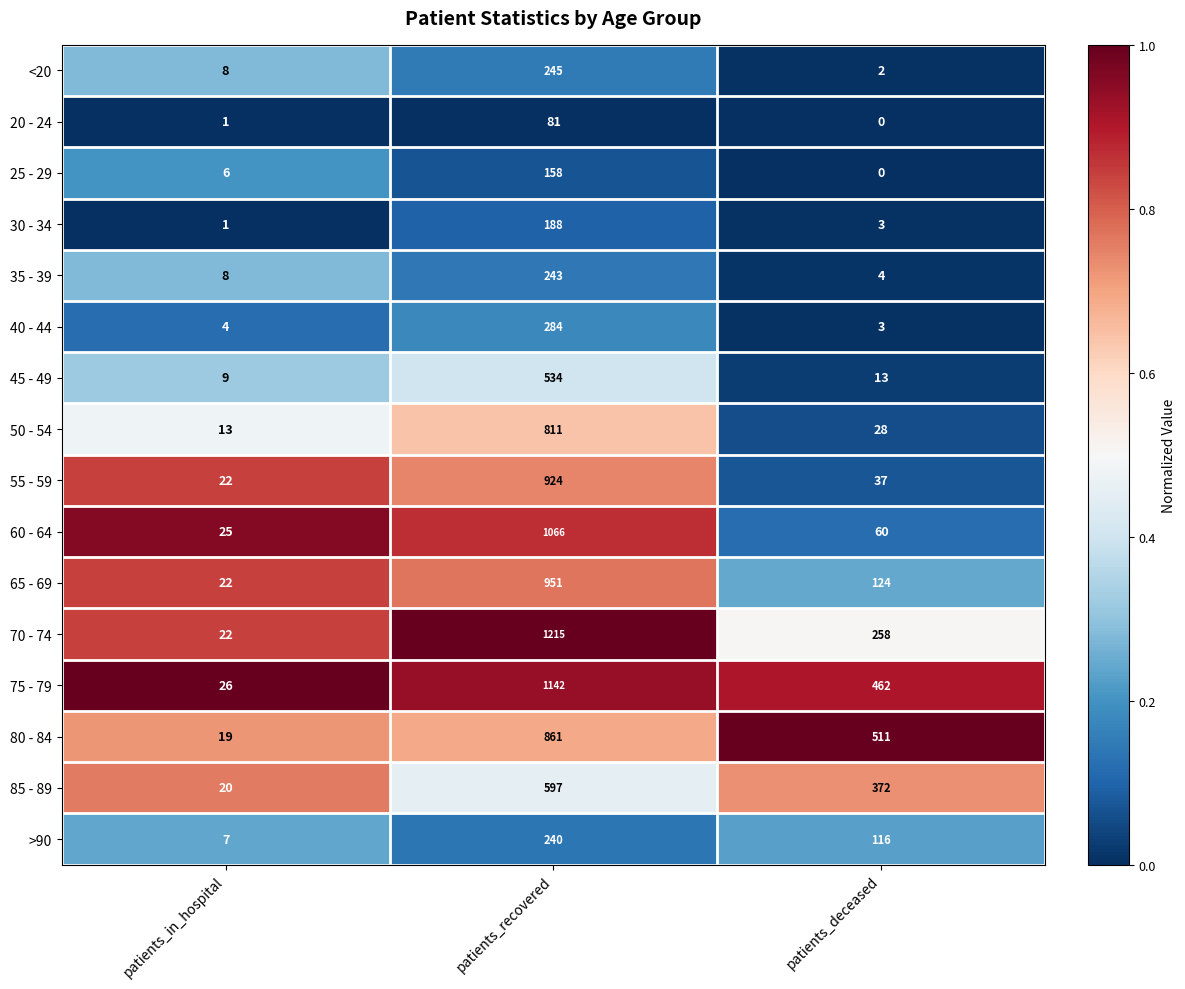

Between patients_in_hospital and patients_deceased, which series saw the biggest shift?

80 - 84